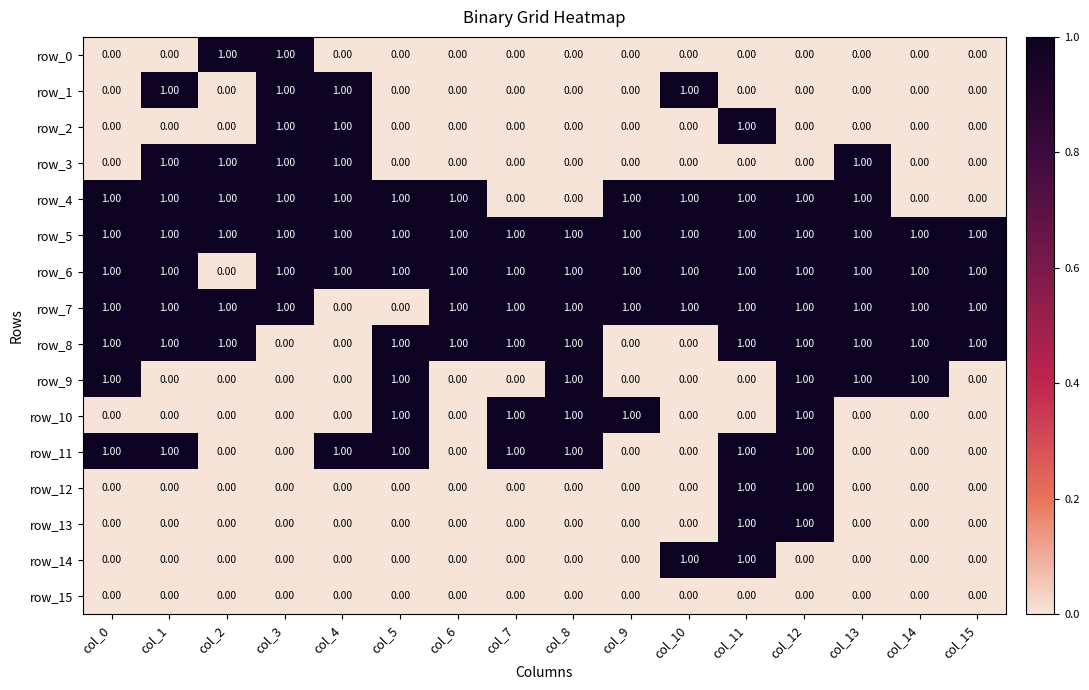

Reading right to left, extract all data points from this chart.

row_0: 0	0	0	0	0	0	0	0	0	0	0	0	1	1	0	0
row_1: 0	0	0	0	0	1	0	0	0	0	0	1	1	0	1	0
row_2: 0	0	0	0	1	0	0	0	0	0	0	1	1	0	0	0
row_3: 0	0	1	0	0	0	0	0	0	0	0	1	1	1	1	0
row_4: 0	0	1	1	1	1	1	0	0	1	1	1	1	1	1	1
row_5: 1	1	1	1	1	1	1	1	1	1	1	1	1	1	1	1
row_6: 1	1	1	1	1	1	1	1	1	1	1	1	1	0	1	1
row_7: 1	1	1	1	1	1	1	1	1	1	0	0	1	1	1	1
row_8: 1	1	1	1	1	0	0	1	1	1	1	0	0	1	1	1
row_9: 0	1	1	1	0	0	0	1	0	0	1	0	0	0	0	1
row_10: 0	0	0	1	0	0	1	1	1	0	1	0	0	0	0	0
row_11: 0	0	0	1	1	0	0	1	1	0	1	1	0	0	1	1
row_12: 0	0	0	1	1	0	0	0	0	0	0	0	0	0	0	0
row_13: 0	0	0	1	1	0	0	0	0	0	0	0	0	0	0	0
row_14: 0	0	0	0	1	1	0	0	0	0	0	0	0	0	0	0
row_15: 0	0	0	0	0	0	0	0	0	0	0	0	0	0	0	0